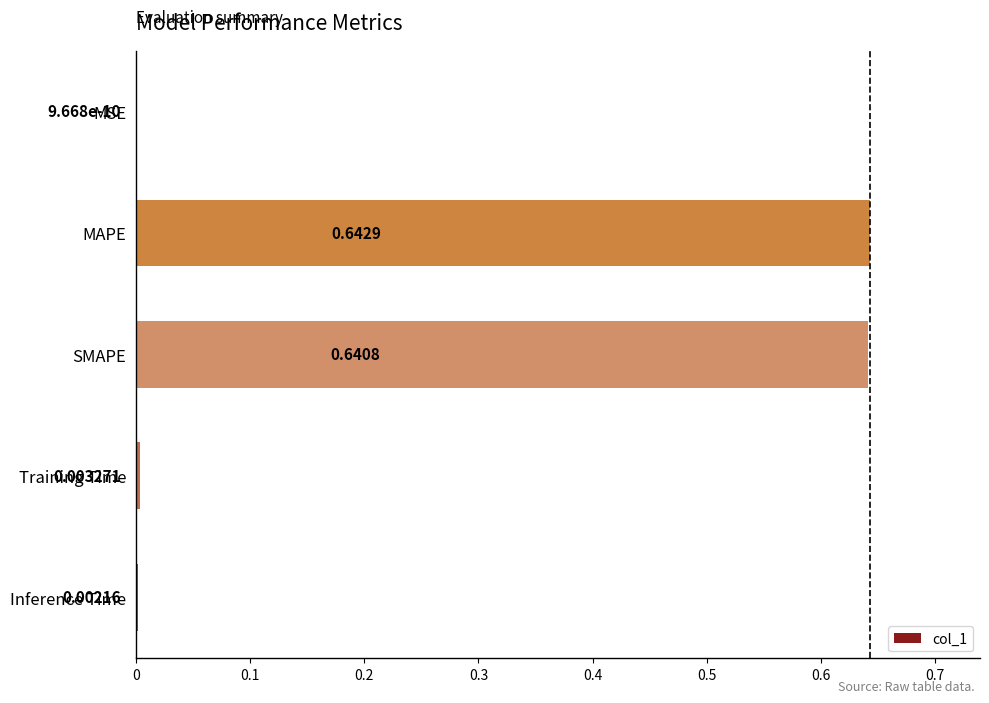

At which category does the chart reach its peak across all series?

MAPE